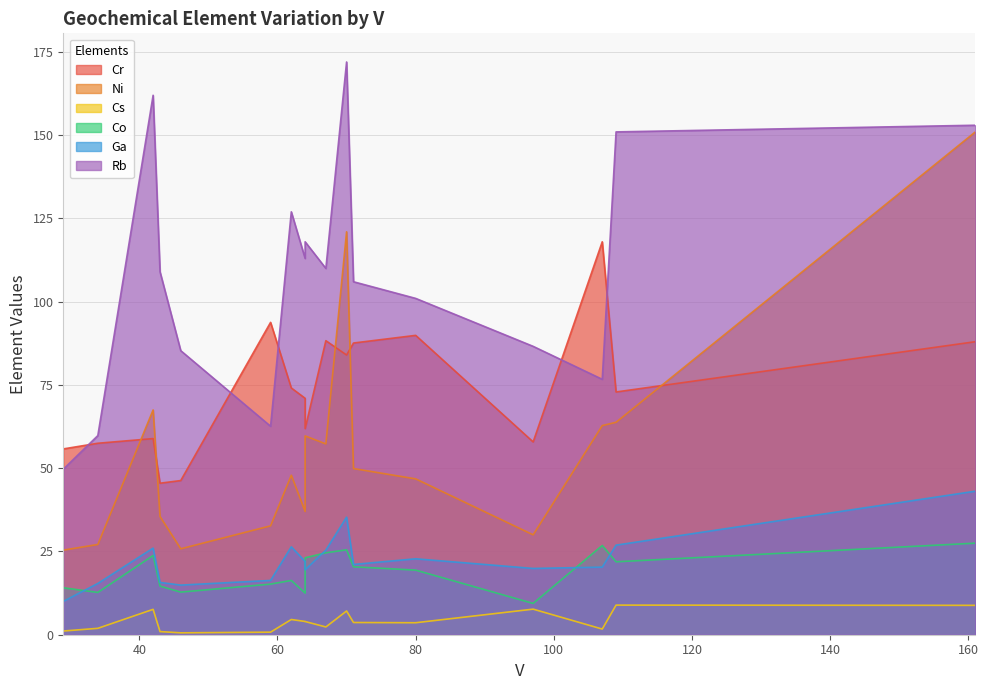

How many lines are shown in the chart?

6